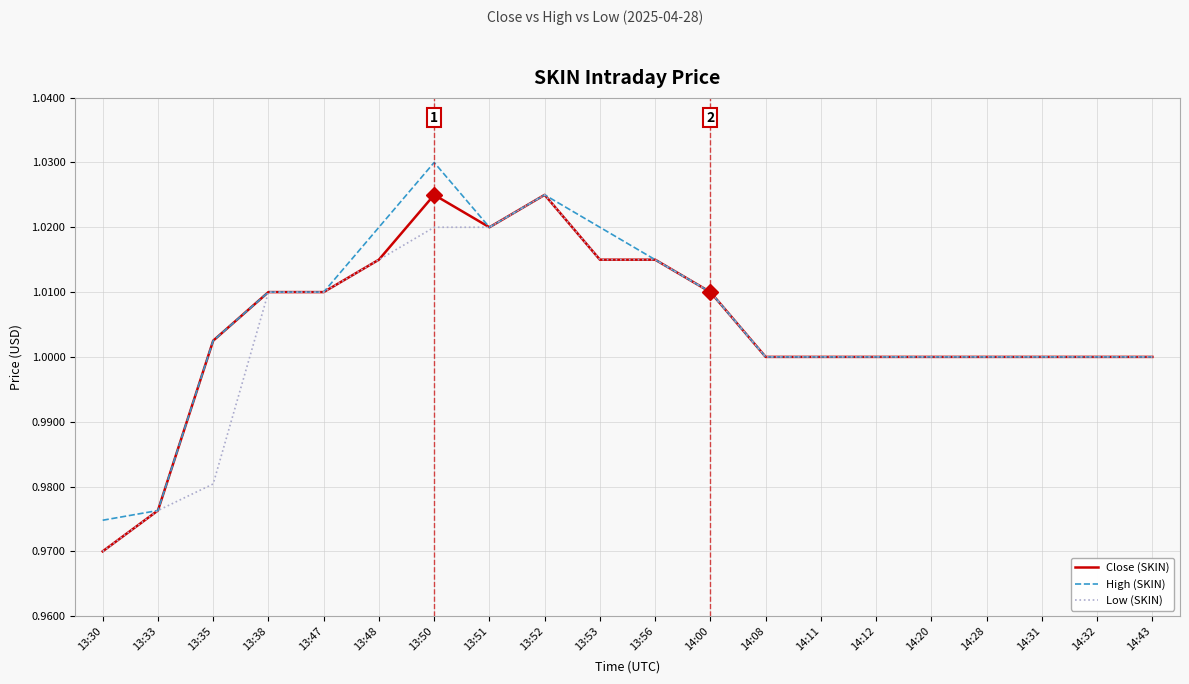

What are all the series names shown in the legend?

Close (SKIN), High (SKIN), Low (SKIN)